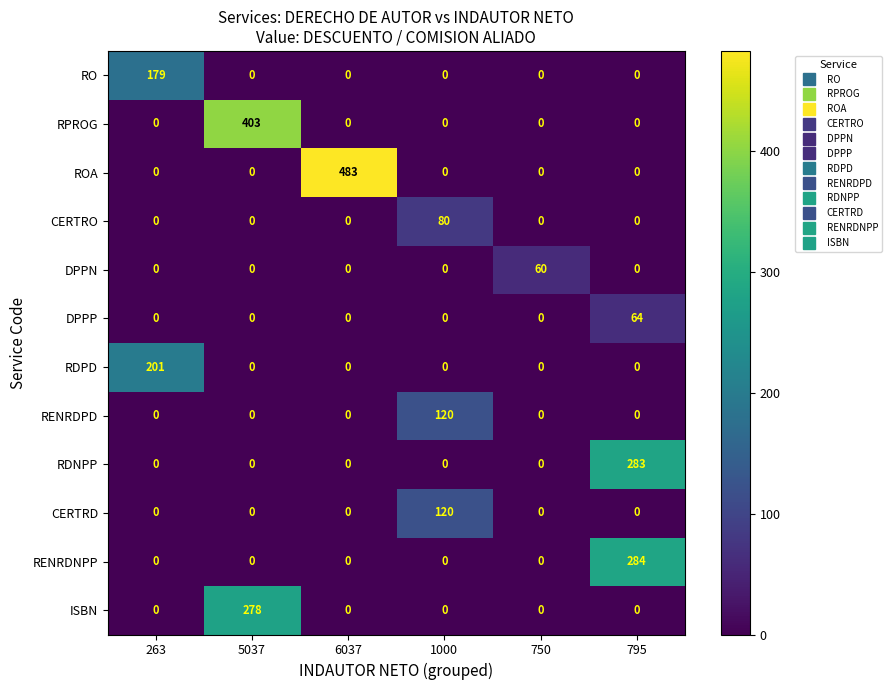

At which category is the sum across all series the highest?

5037